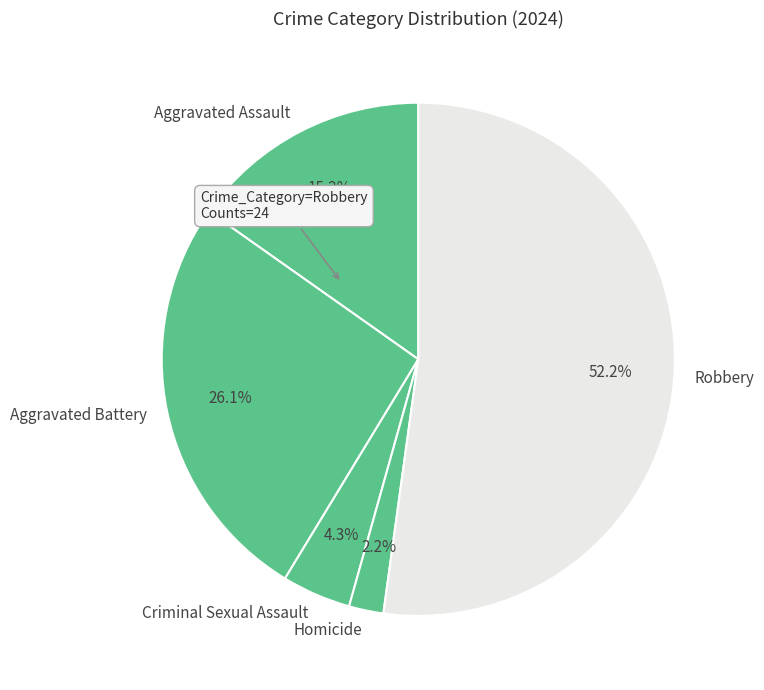

What percentage is the Robbery slice, to the nearest percent?

52%